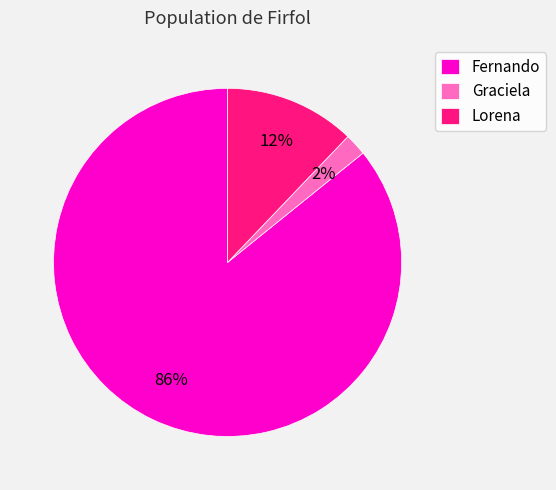

Combined, do Lorena and Graciela account for over 50%?

No